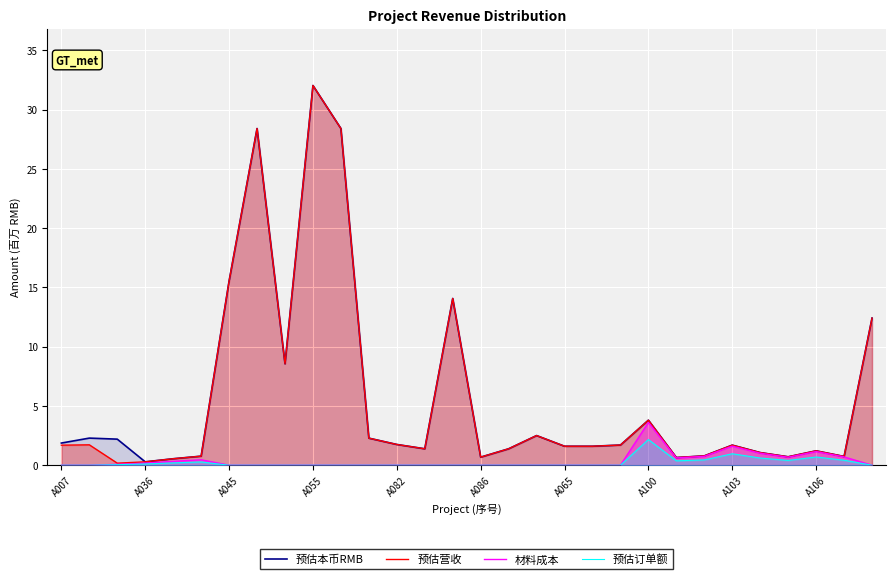

Is it true that 预估营收 equals 9.4 at 14?

False